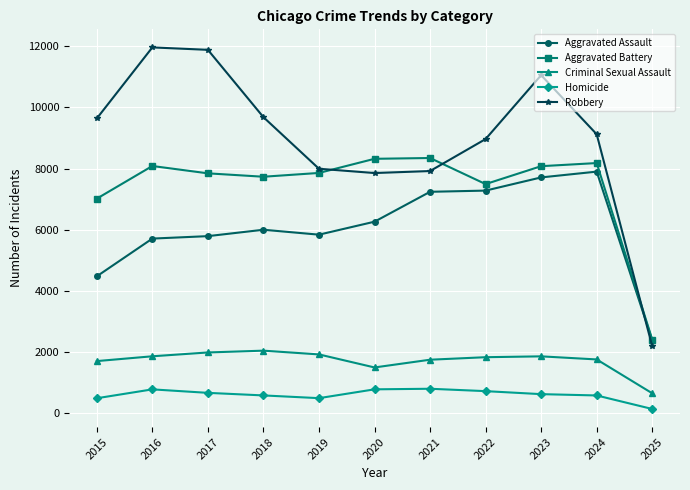

How many data points in Robbery are less than 9122?

5